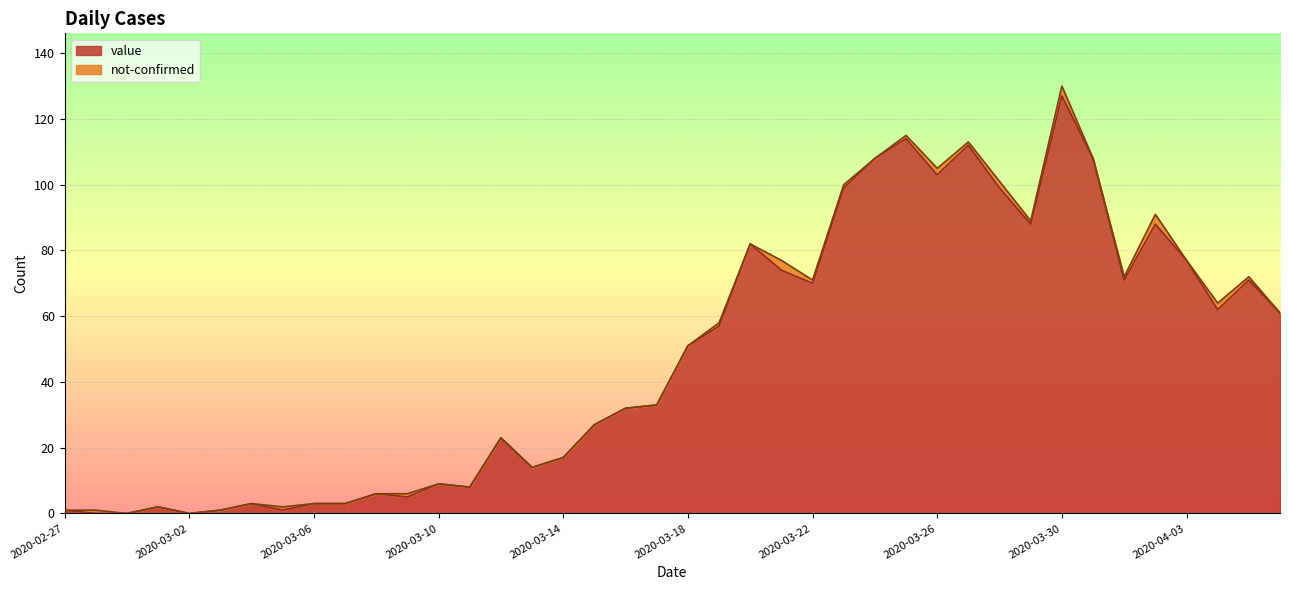

Reading left to right, list all the values displayed in this chart.

1	0	0	2	0	1	3	1	3	3	6	5	9	8	23	14	17	27	32	33	51	57	82	74	70	99	108	114	103	112	99	88	127	108	71	88	77	62	71	61